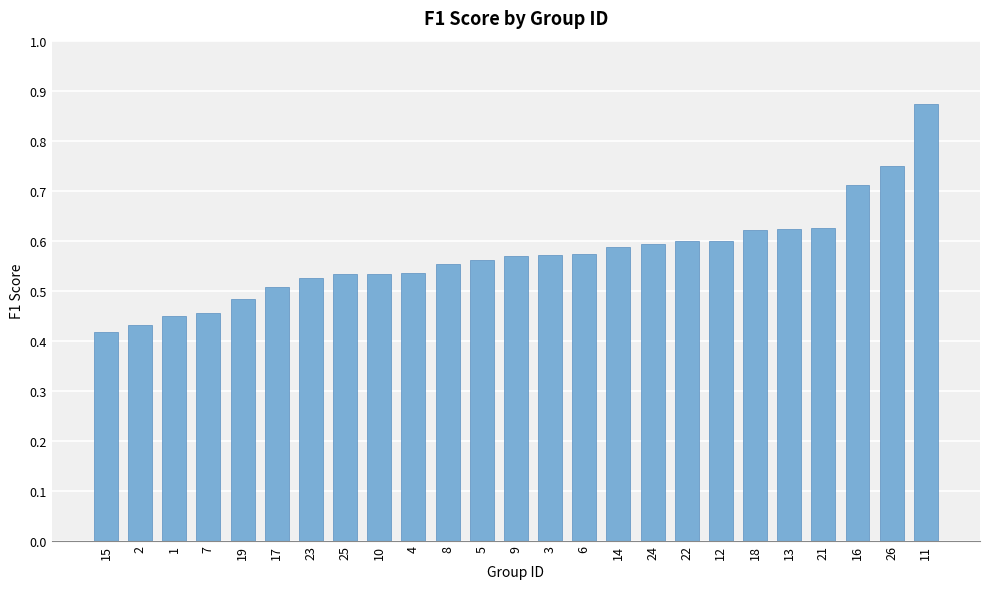

Are the bars grouped side by side (vs. stacked)?

No